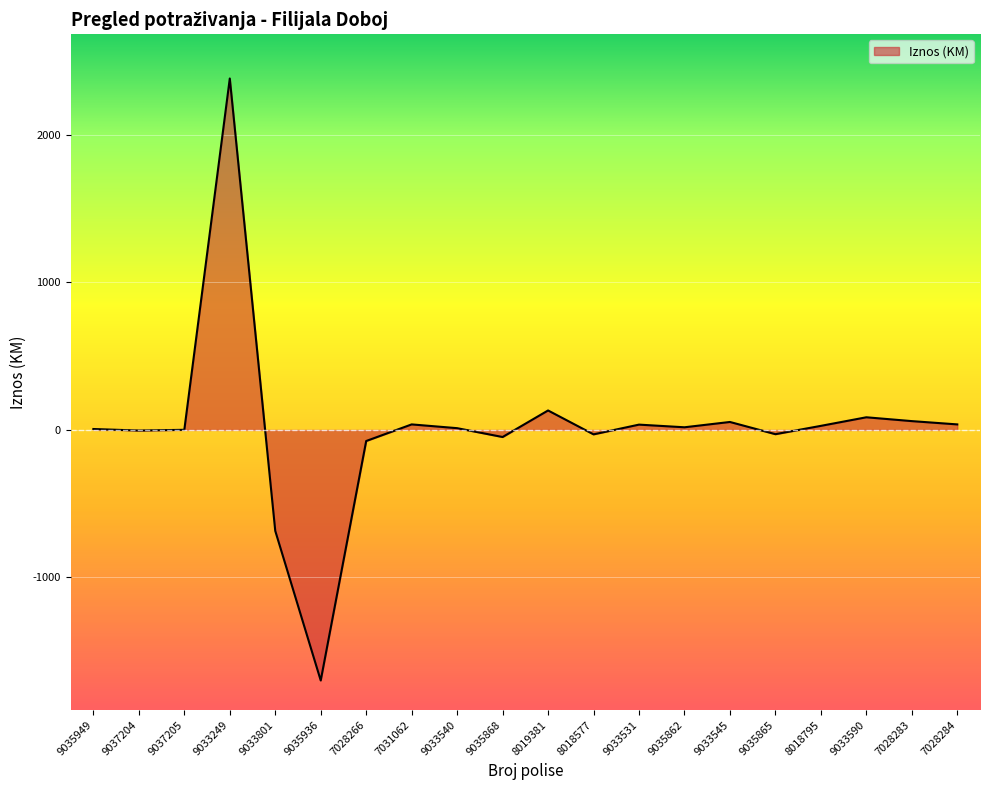

Reading left to right, extract all data points from this chart.

9035949=6.3	9037204=-4.2	9037205=0.9	9033249=2382.6	9033801=-684.4	9035936=-1698.5	7028266=-75.0	7031062=37.5	9033540=12.0	9035868=-48.0	8019381=132.0	8018577=-30.0	9033531=36.0	9035862=18.0	9033545=54.0	9035865=-28.8	8018795=27.6	9033590=85.8	7028283=59.8	7028284=37.5